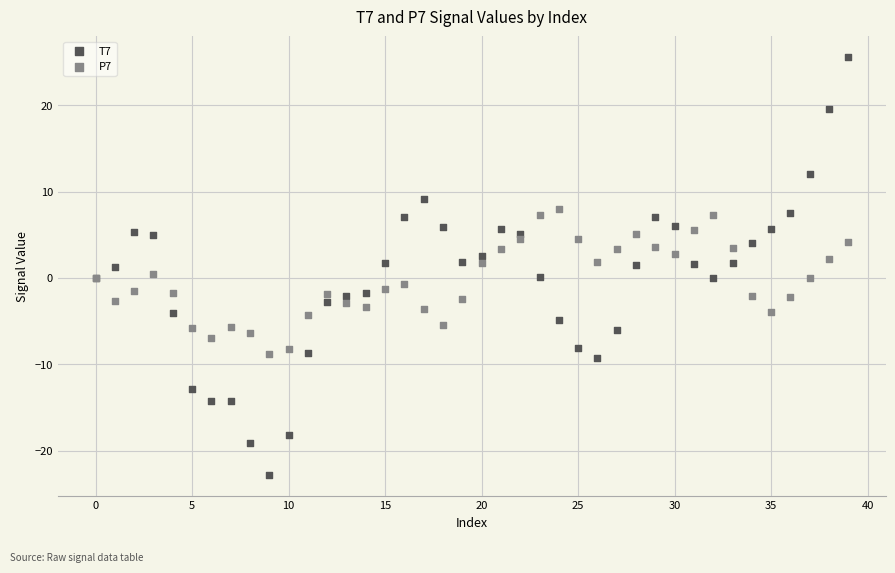

Which series reaches the maximum Y coordinate?

T7